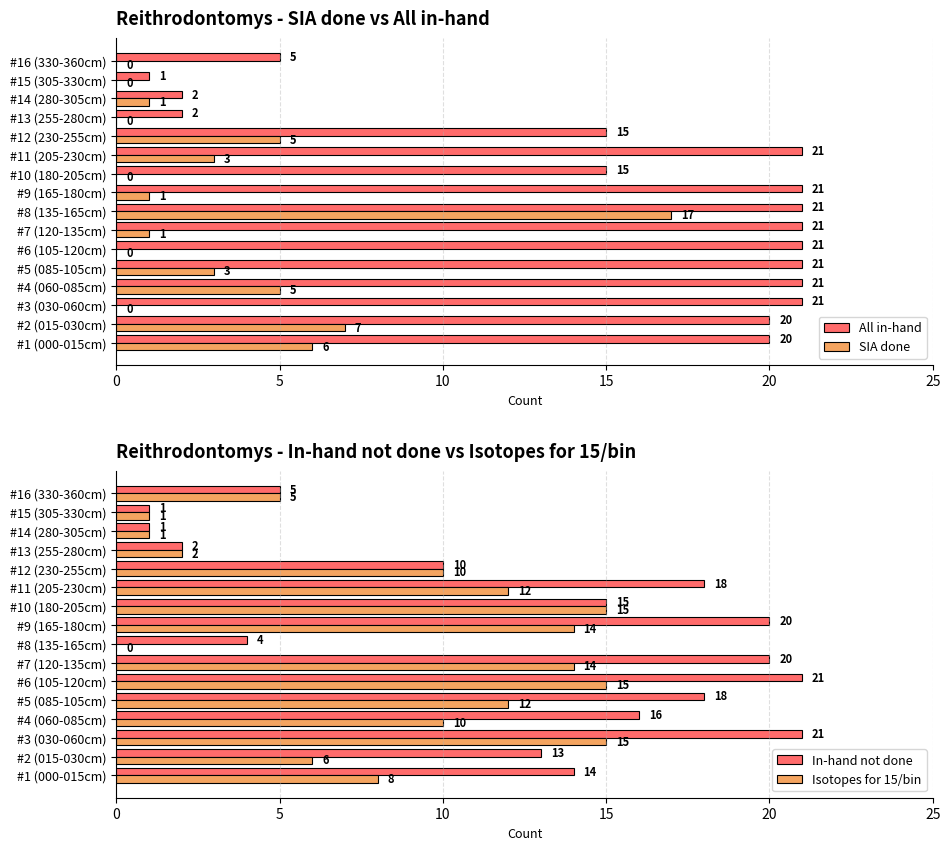

At which label does SIA done reach its peak?

#8 (135-165cm)